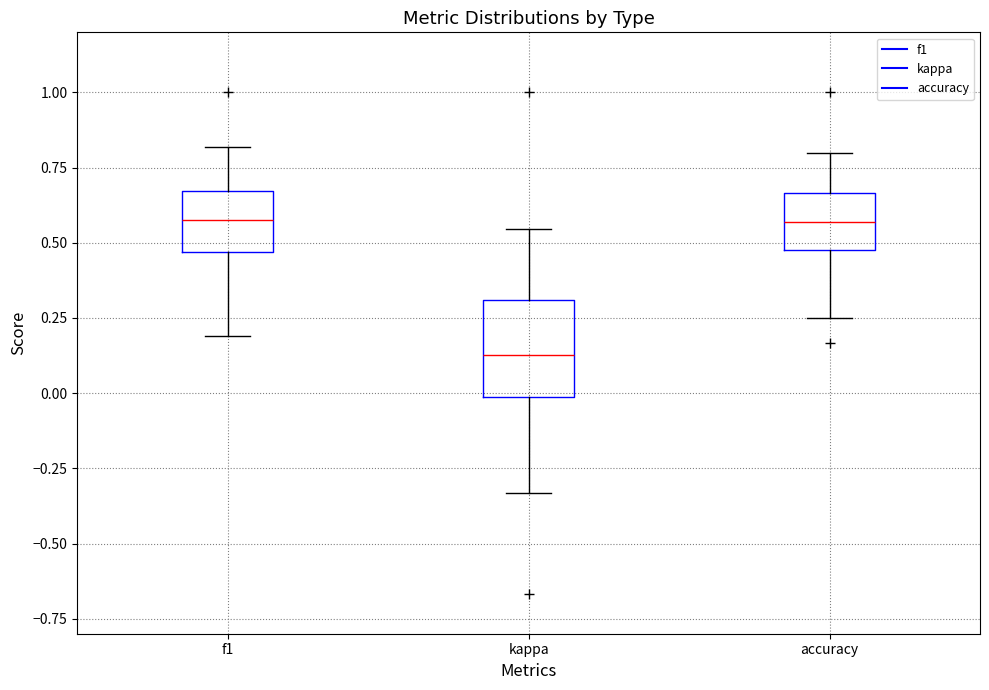

Reading left to right, read every box against the y-axis: the position of its median line, the range the box covers, and the ends of its whiskers. The values are not printed on the chart, so give them approximately, as read against the axis.

f1: median 0.55, box 0.45 to 0.65, whiskers 0.20 to 0.80
kappa: median 0.15, box 0.00 to 0.30, whiskers -0.35 to 0.55
accuracy: median 0.55, box 0.50 to 0.65, whiskers 0.25 to 0.80